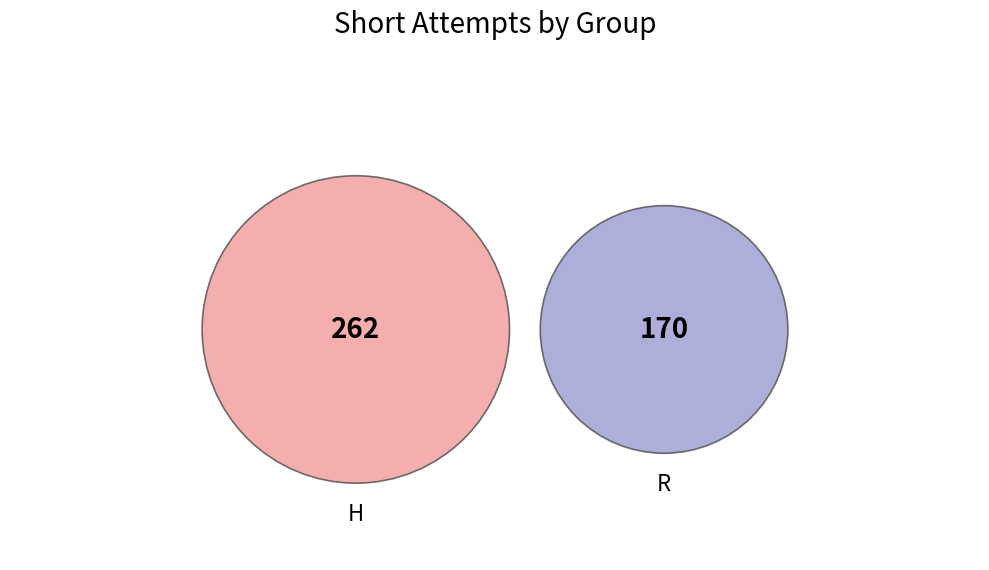

Rank the categories by value from highest to lowest.

H, R